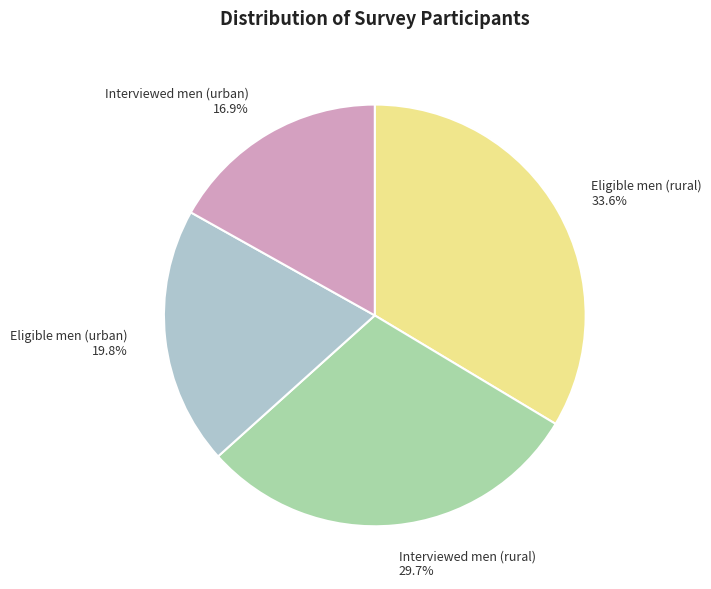

What is the ratio of the value at Eligible men (rural) to the value at Interviewed men (rural)?

1.1